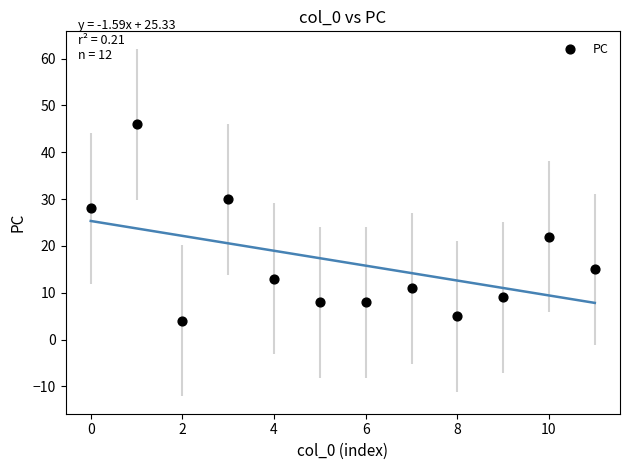

What is the average Y value?

17